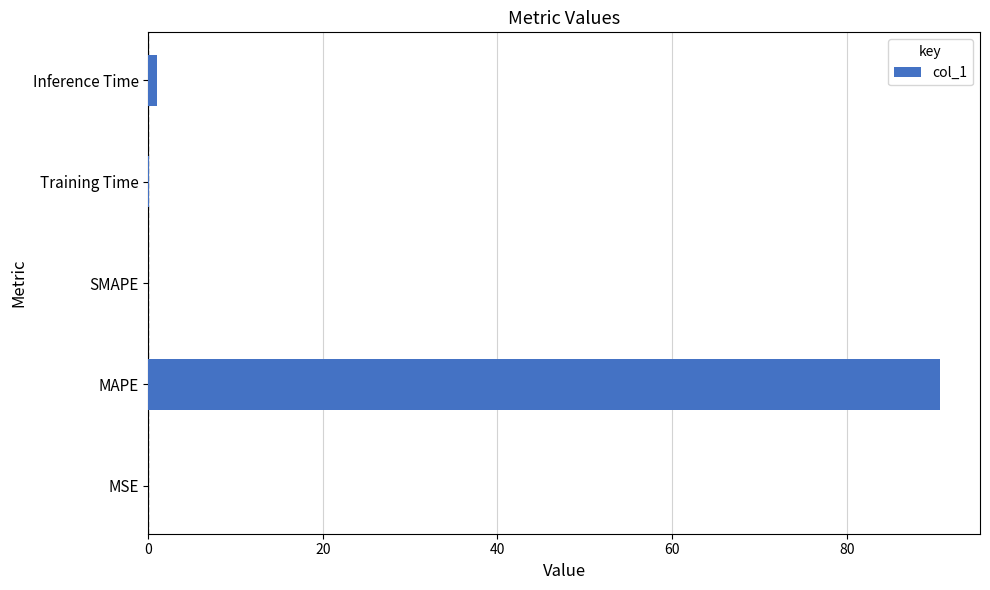

What is the sum of all values?

91.8